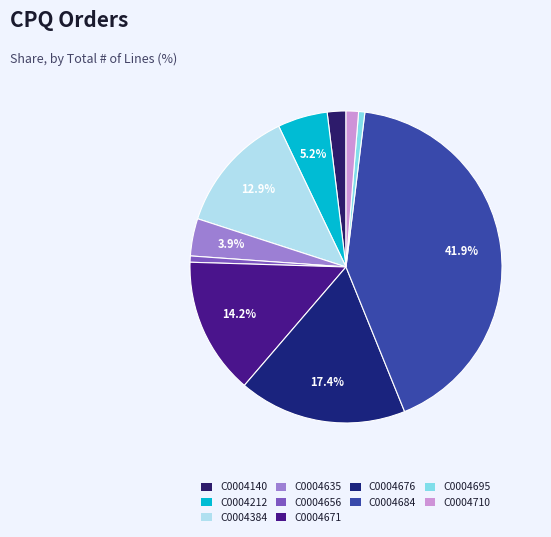

Which category has the biggest portion of the pie?

C0004684